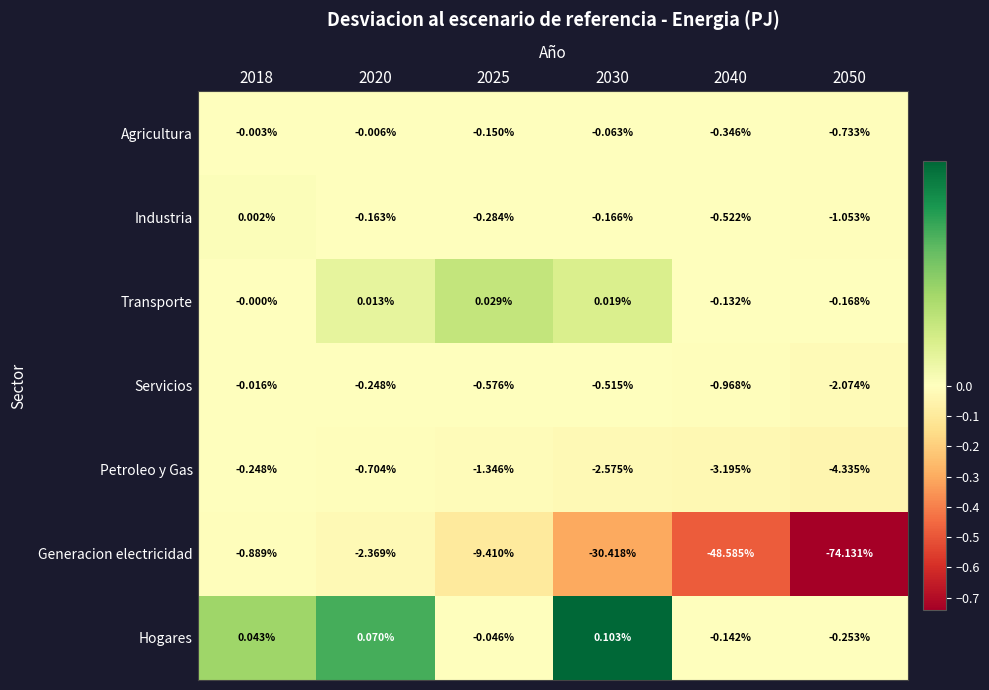

Between 2025 and 2040, which series saw the biggest shift?

Generacion electricidad